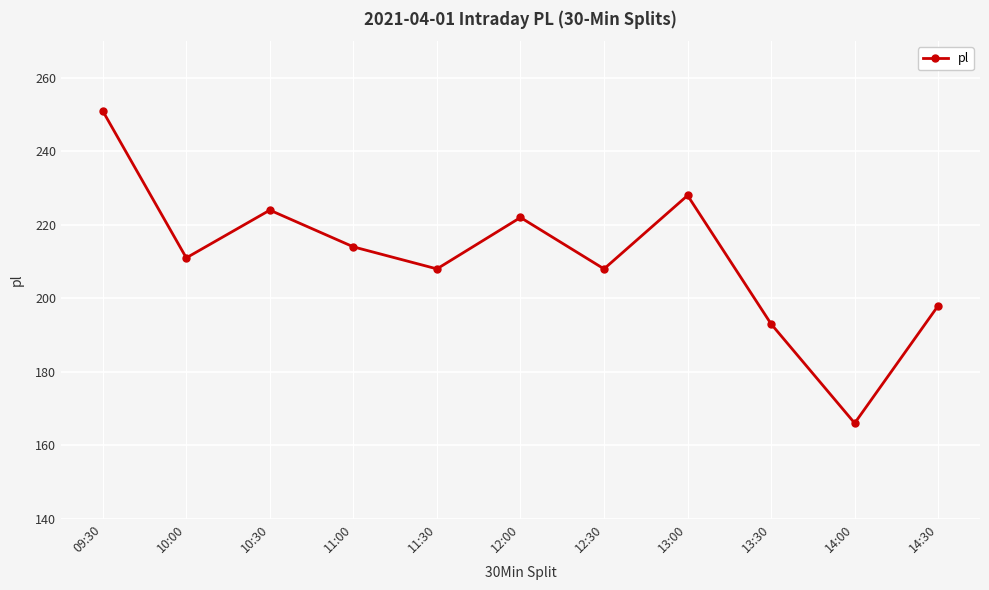

Where does the data first go above 211?

09:30